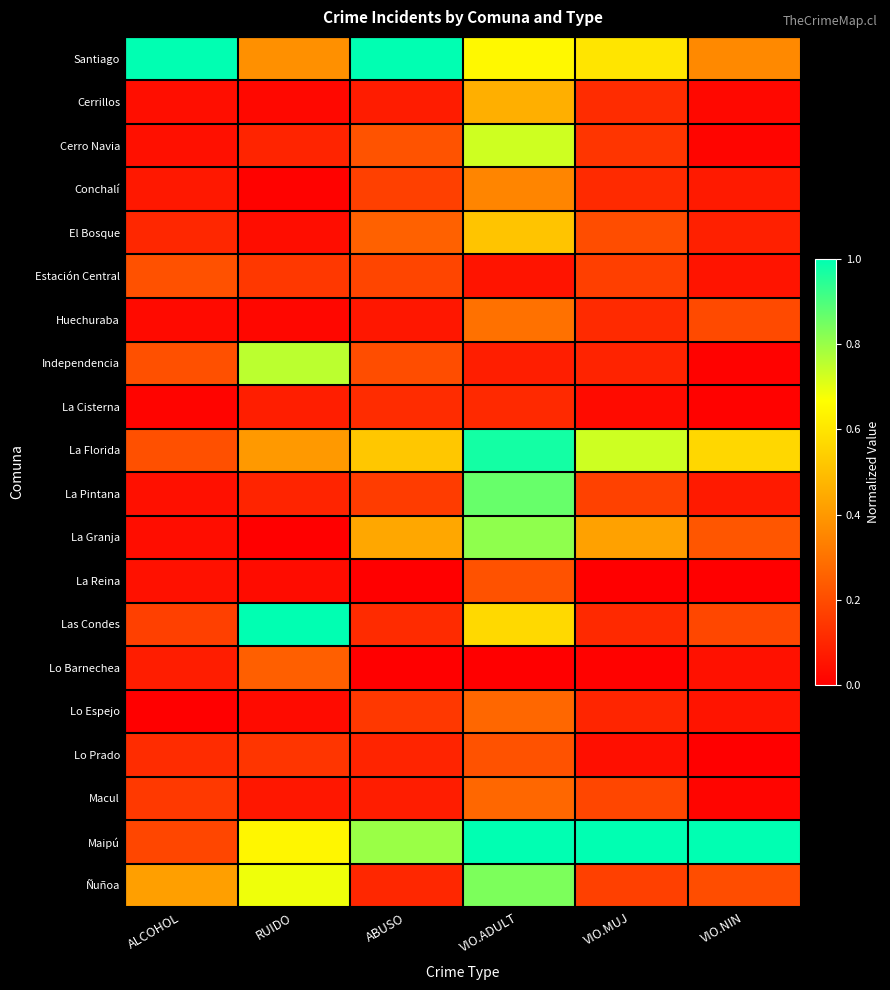

What is the difference between the highest and lowest values at ALCOHOL?

1.0